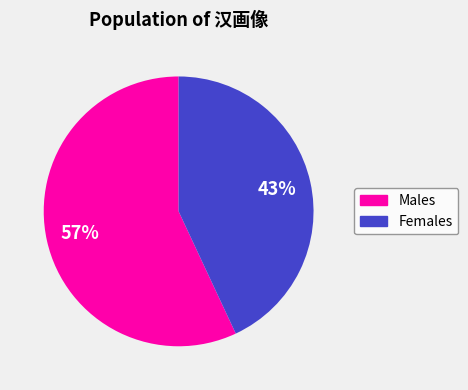

Is there any slice that represents more than half of the pie?

Yes